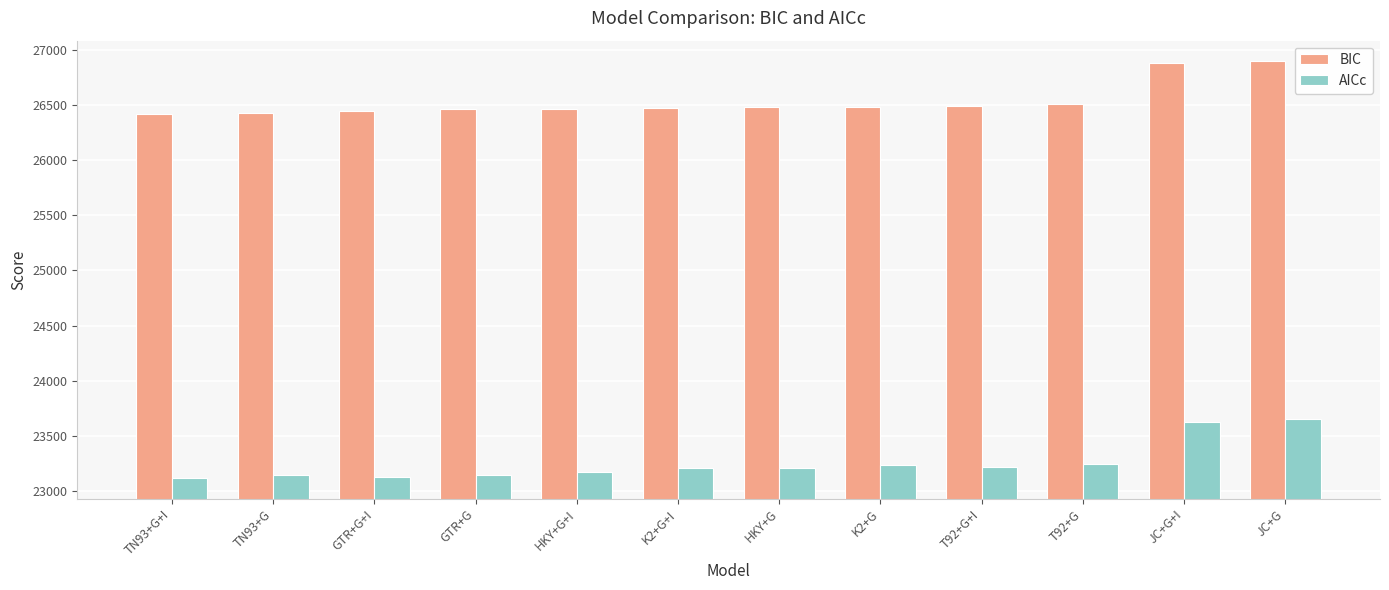

What is the minimum value for AICc?

23120.4